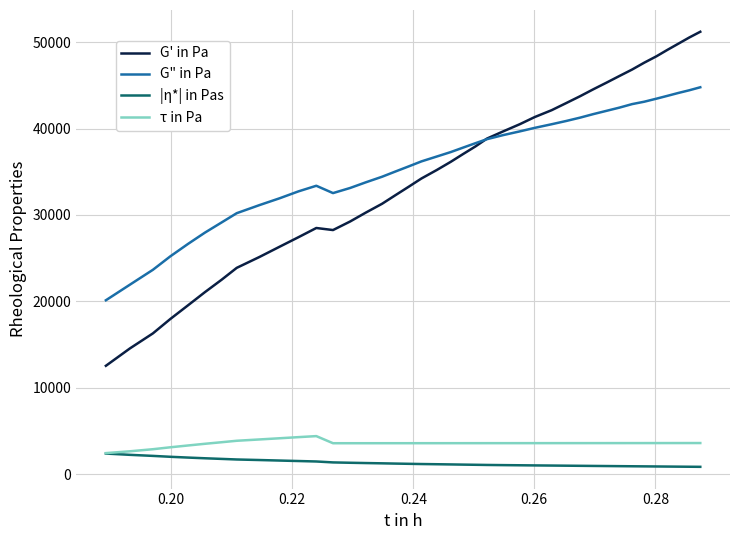

What is the sum of all G" in Pa values?

1438288.3